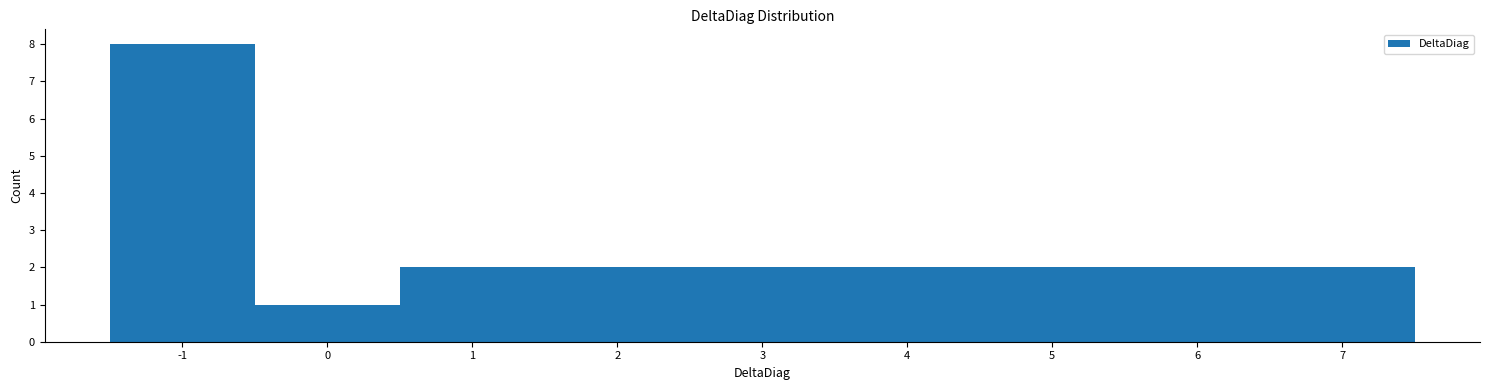

Over which range of the x-axis is the bar tallest?

-1.5 to -0.5